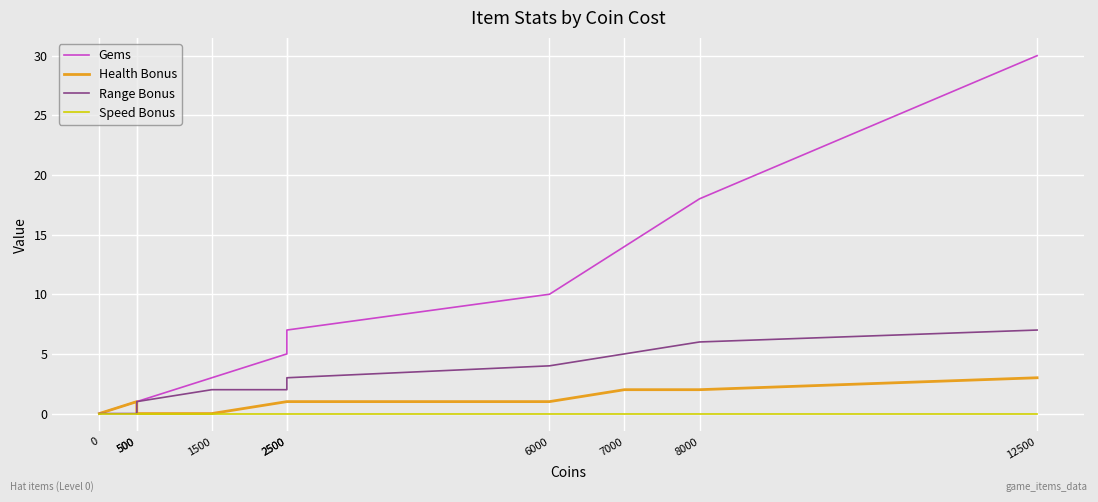

How many series are shown in this chart?

4